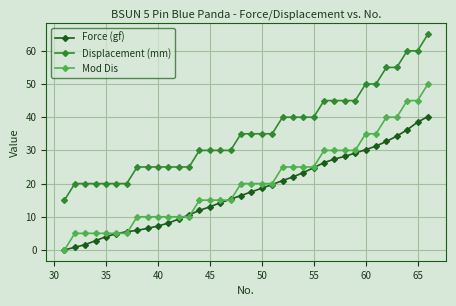

What is the value of the Mod Dis point at the 7th from the left?

5.0